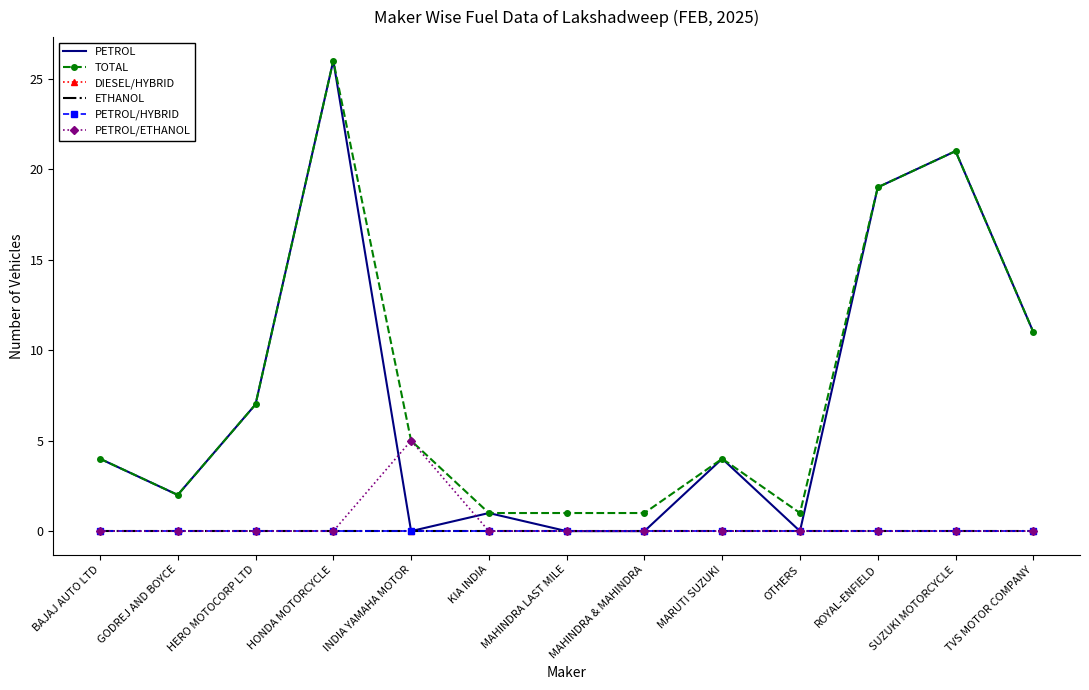

Between HONDA MOTORCYCLE and KIA INDIA, which series saw the biggest shift?

PETROL